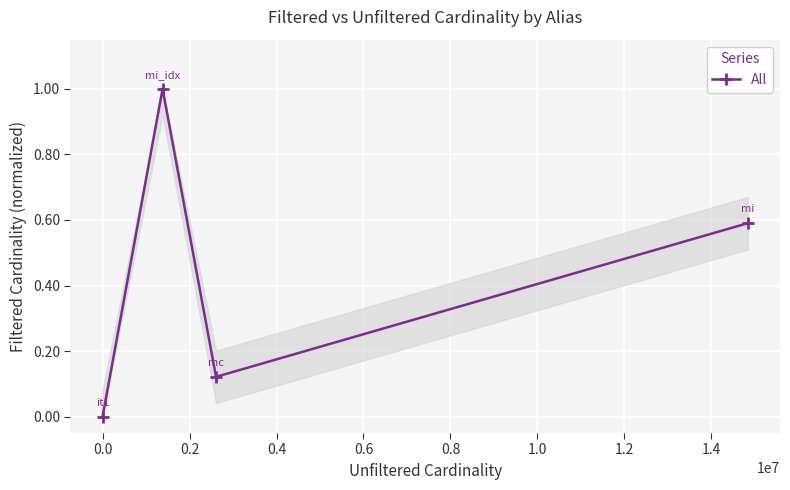

What is the maximum value shown in the chart?

1.0